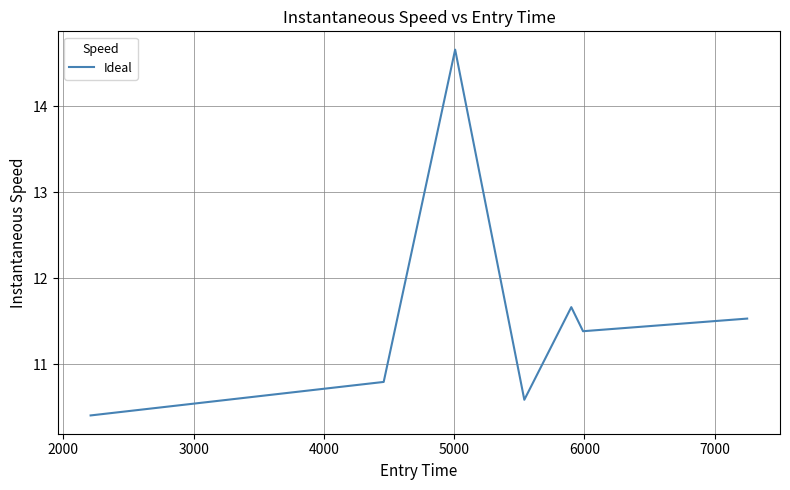

How many interior local valleys (lower than both neighbors) does the data have?

2